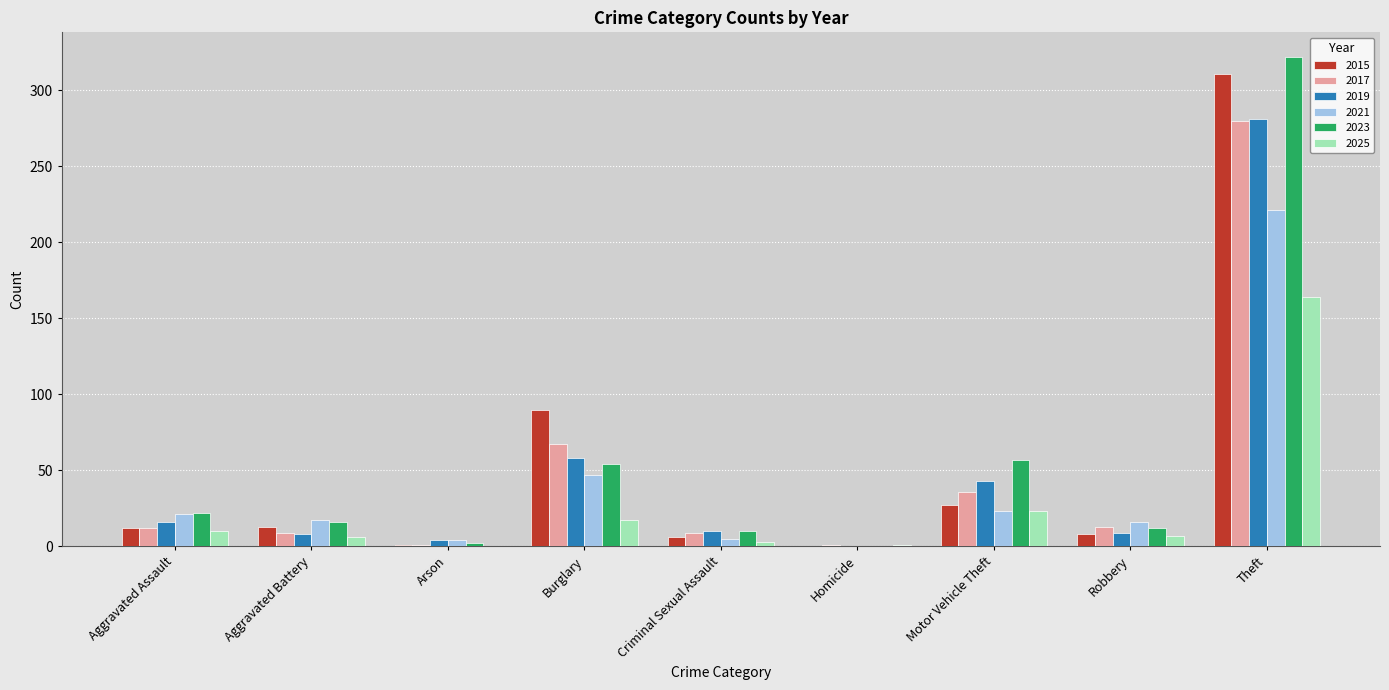

How many series are shown in this chart?

6